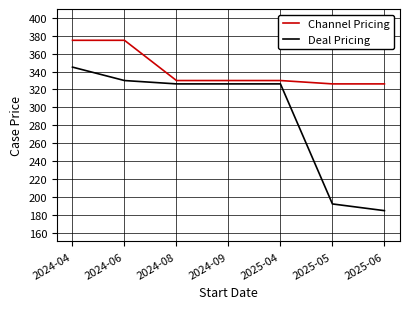

What is the total value across all series at 2024-06?

705.0